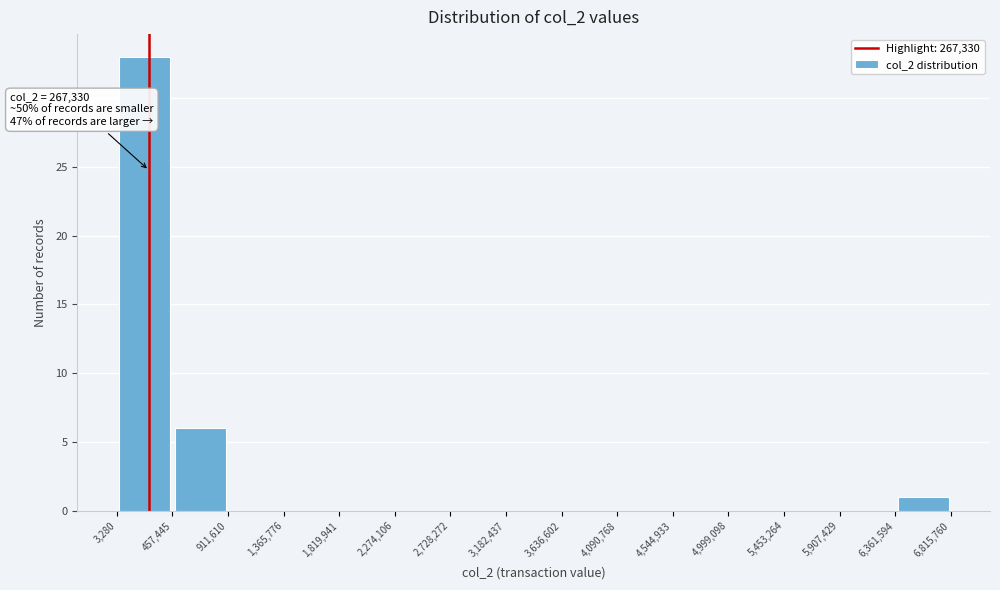

Which range on the x-axis has the tallest bar?

3,280 to 457,445